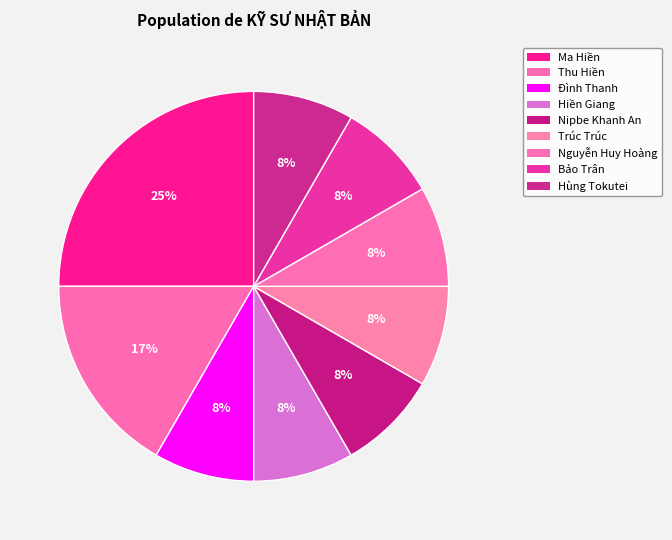

Which slice is the smallest?

Hùng Tokutei